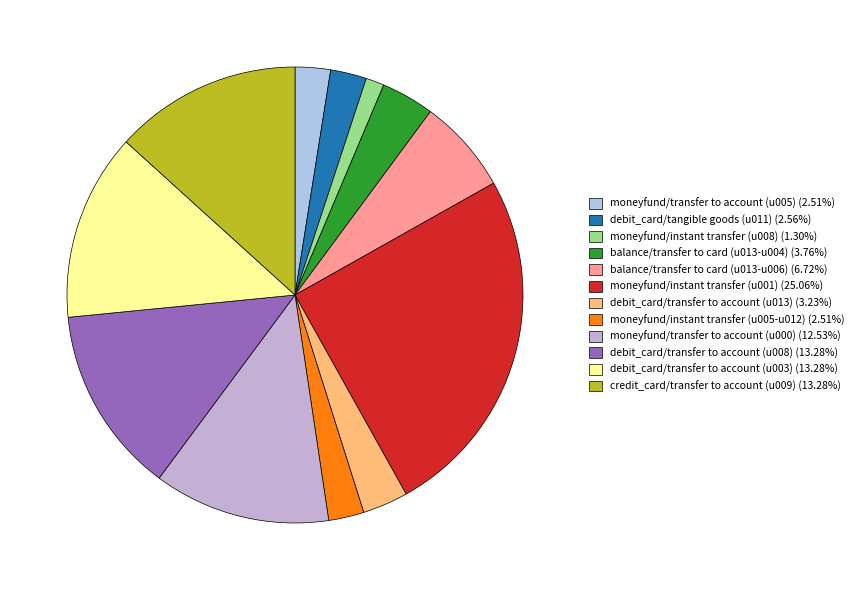

Is there a majority slice in this chart?

No